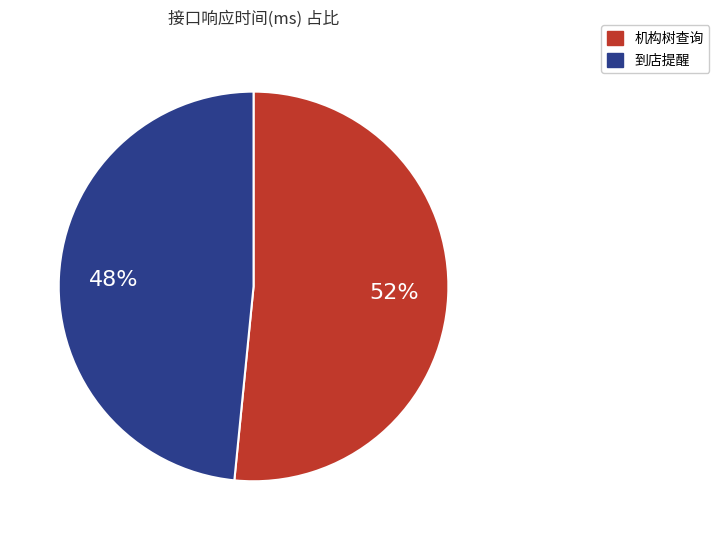

To the nearest percent, what is the combined percentage of 机构树查询 and 到店提醒?

100%